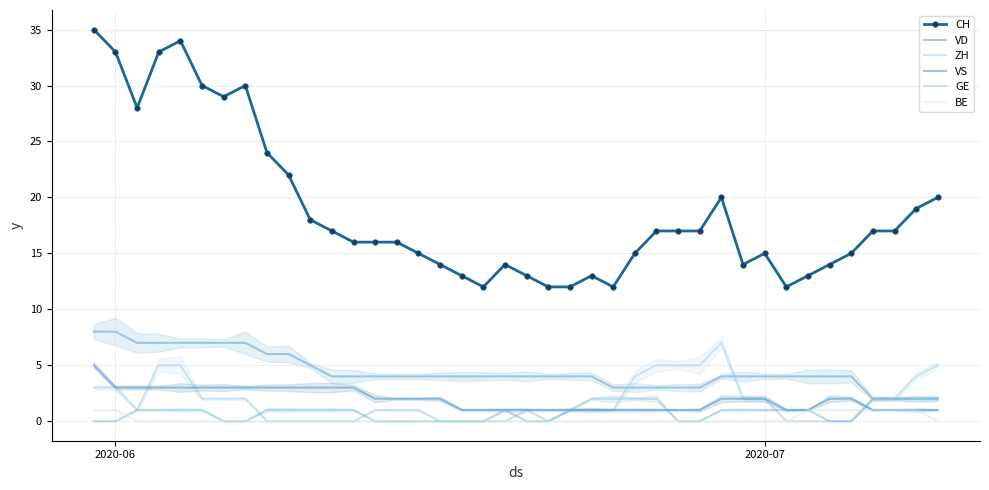

Where is GE nearest to the value 1?

2